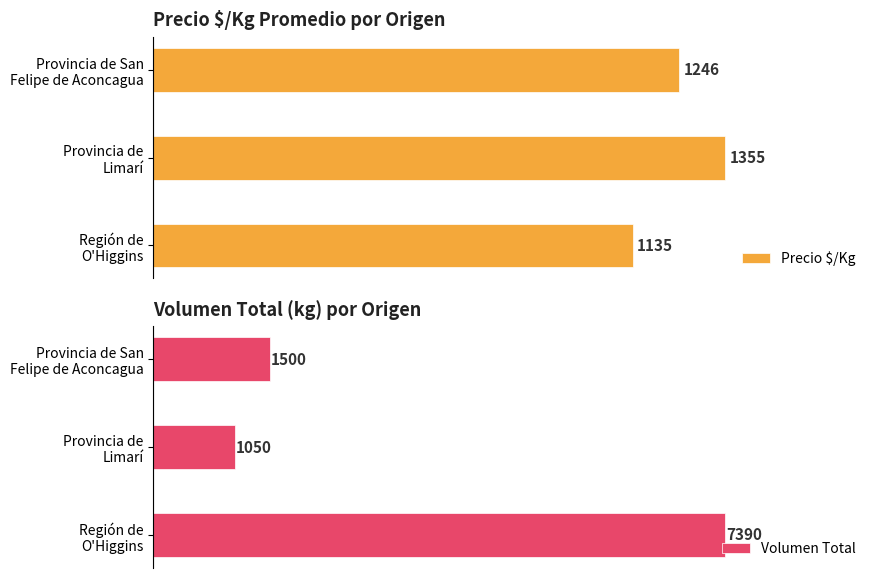

What are all the series names shown in the legend?

Precio $/Kg, Volumen Total